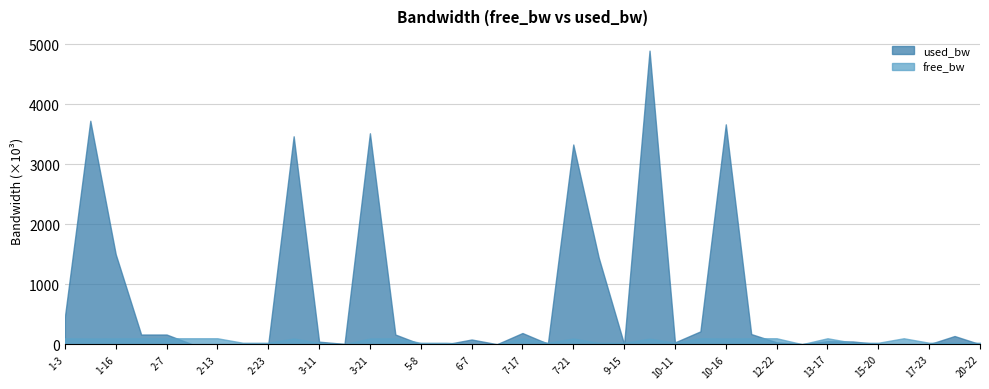

What is the label of the 6th point from the left?

2-12